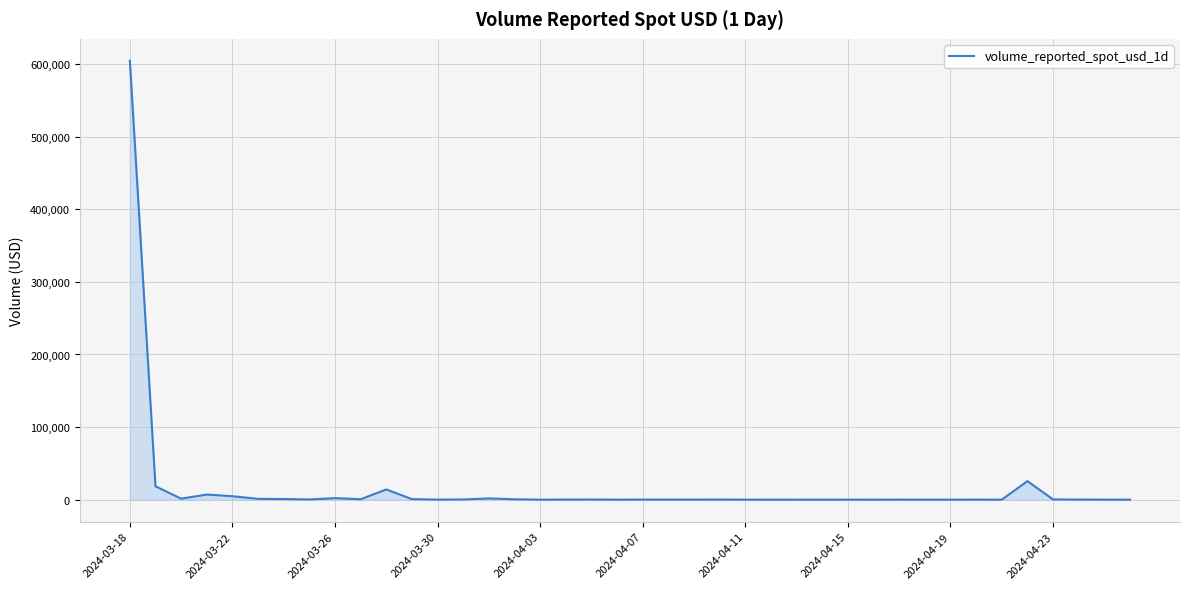

What is the maximum value shown in the chart?

604514.5